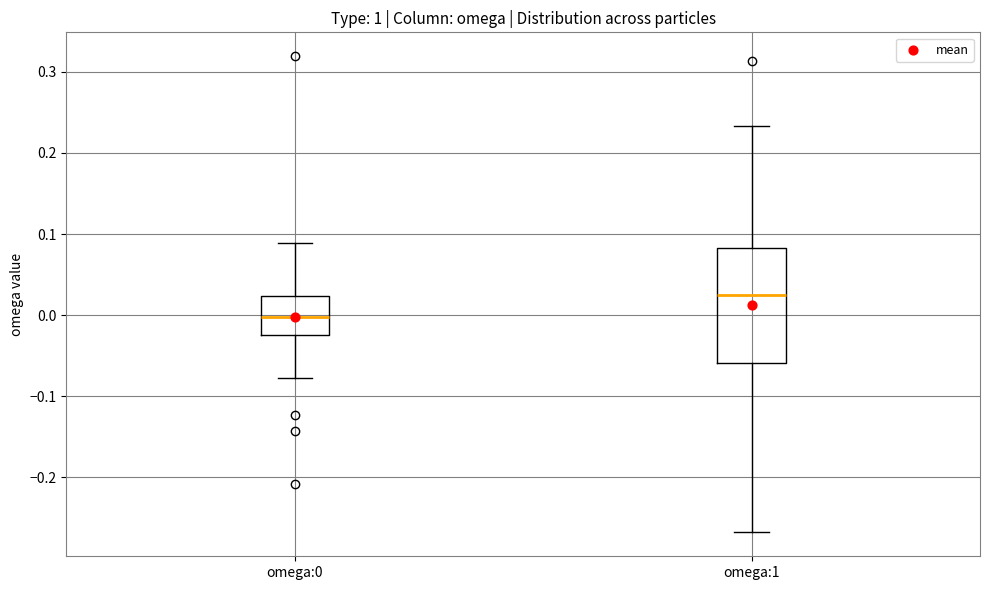

Which box's median line is the lowest?

omega:0